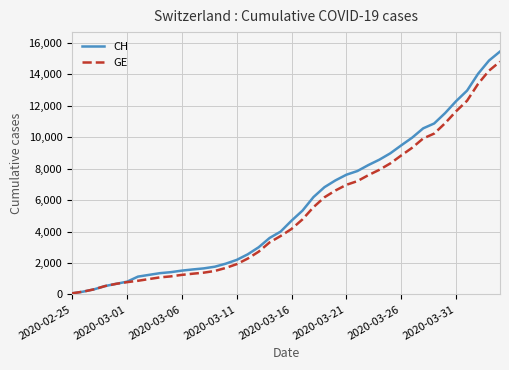

Which series has the widest spread of values?

CH